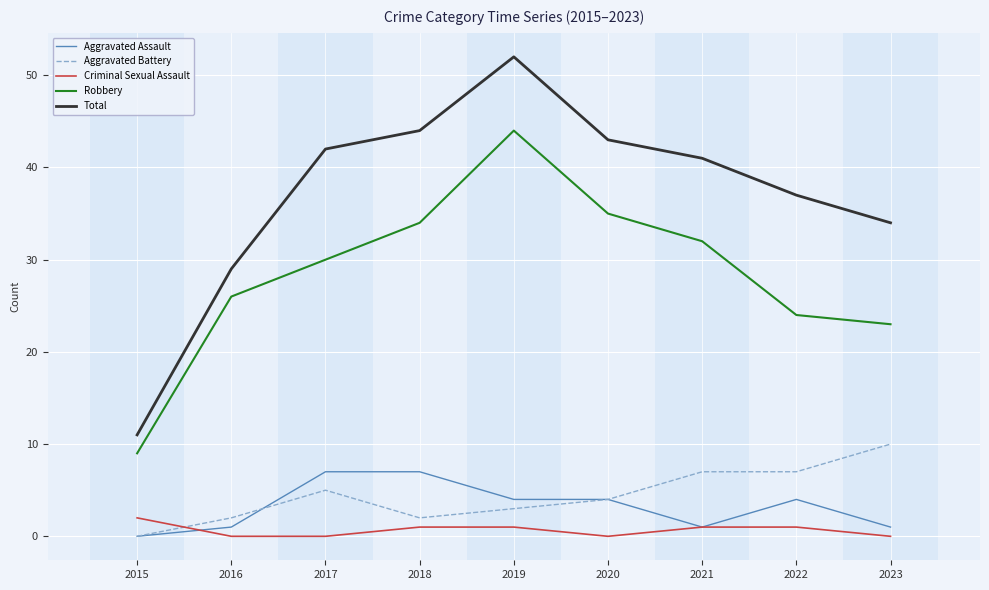

Reading left to right, what are all the values shown in this chart?

Aggravated Assault: 0	1	7	7	4	4	1	4	1
Aggravated Battery: 0	2	5	2	3	4	7	7	10
Criminal Sexual Assault: 2	0	0	1	1	0	1	1	0
Robbery: 9	26	30	34	44	35	32	24	23
Total: 11	29	42	44	52	43	41	37	34